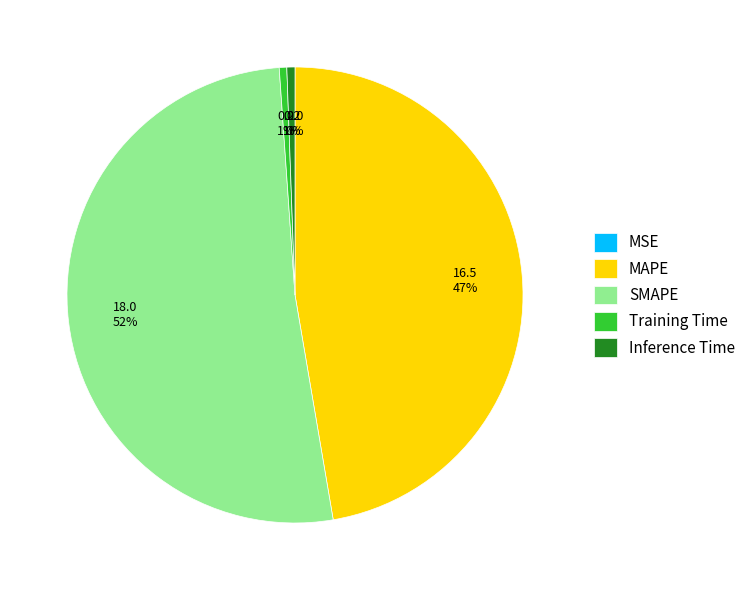

Do MAPE and Inference Time together represent more than half of the pie?

No